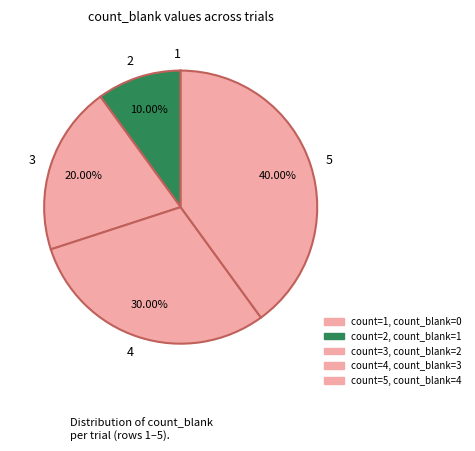

Is there any slice that represents more than half of the pie?

No